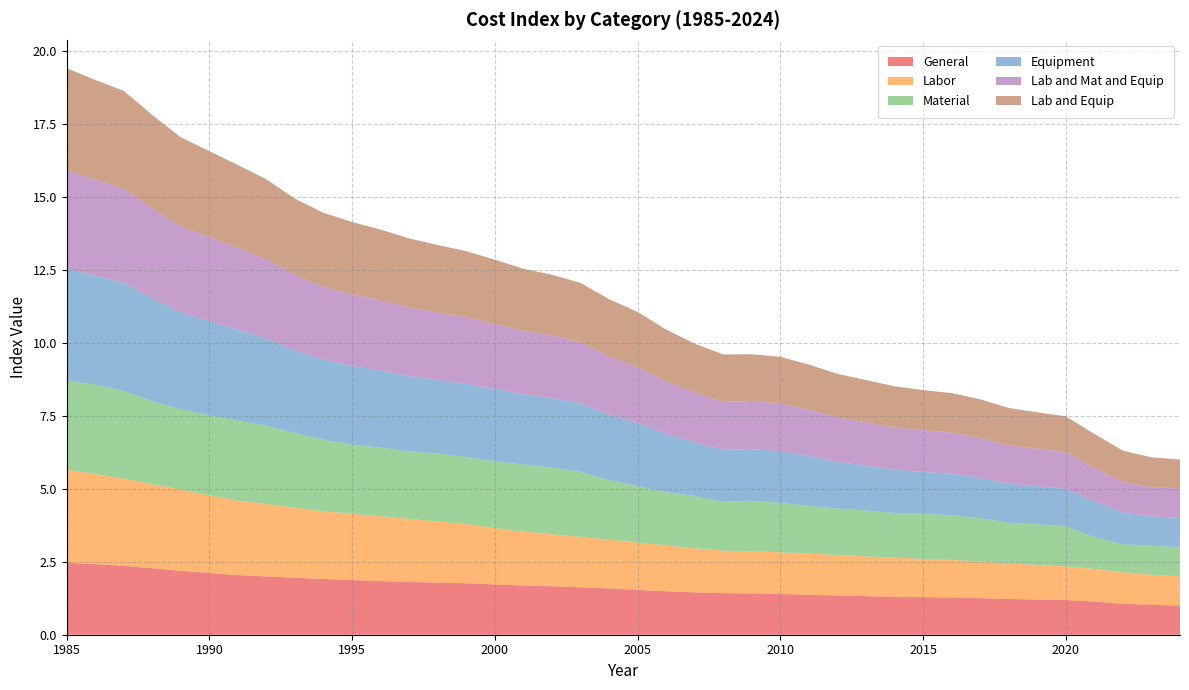

Reading left to right, transcribe all the data shown in this chart.

General: 2.5	2.4	2.4	2.3	2.2	2.1	2.0	2.0	2.0	1.9	1.9	1.8	1.8	1.8	1.8	1.7	1.7	1.7	1.6	1.6	1.5	1.5	1.5	1.4	1.4	1.4	1.4	1.3	1.3	1.3	1.3	1.3	1.3	1.2	1.2	1.2	1.1	1.1	1.0	1.0
Labor: 3.2	3.1	3.0	2.9	2.8	2.7	2.6	2.5	2.4	2.3	2.3	2.2	2.2	2.1	2.0	1.9	1.8	1.8	1.7	1.7	1.6	1.6	1.5	1.5	1.4	1.4	1.4	1.4	1.4	1.3	1.3	1.3	1.3	1.2	1.2	1.2	1.1	1.1	1.0	1.0
Material: 3.1	3.1	3.0	2.8	2.7	2.7	2.7	2.7	2.6	2.5	2.4	2.4	2.3	2.3	2.3	2.3	2.3	2.3	2.2	2.0	1.9	1.8	1.8	1.7	1.7	1.7	1.6	1.6	1.6	1.5	1.5	1.5	1.5	1.4	1.4	1.4	1.1	1.0	1.0	1.0
Equipment: 3.8	3.7	3.7	3.5	3.3	3.2	3.1	3.0	2.8	2.7	2.7	2.6	2.6	2.5	2.5	2.5	2.4	2.4	2.3	2.3	2.2	2.0	1.8	1.8	1.8	1.8	1.7	1.6	1.5	1.5	1.4	1.4	1.4	1.3	1.3	1.3	1.2	1.1	1.0	1.0
Lab and Mat and Equip: 3.4	3.3	3.2	3.1	2.9	2.9	2.8	2.7	2.6	2.5	2.4	2.4	2.3	2.3	2.3	2.2	2.2	2.1	2.1	2.0	1.9	1.8	1.7	1.6	1.6	1.6	1.6	1.5	1.5	1.4	1.4	1.4	1.4	1.3	1.3	1.3	1.1	1.0	1.0	1.0
Lab and Equip: 3.5	3.4	3.3	3.2	3.0	2.9	2.8	2.7	2.6	2.5	2.5	2.4	2.4	2.3	2.3	2.2	2.1	2.1	2.0	2.0	1.9	1.8	1.7	1.6	1.6	1.6	1.6	1.5	1.4	1.4	1.4	1.3	1.3	1.3	1.2	1.2	1.2	1.1	1.0	1.0